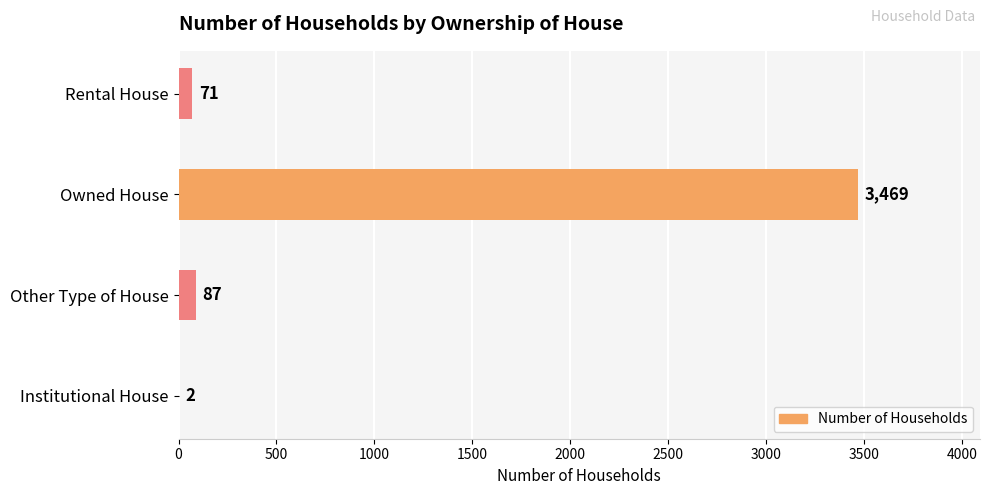

Are the bars horizontal?

Yes